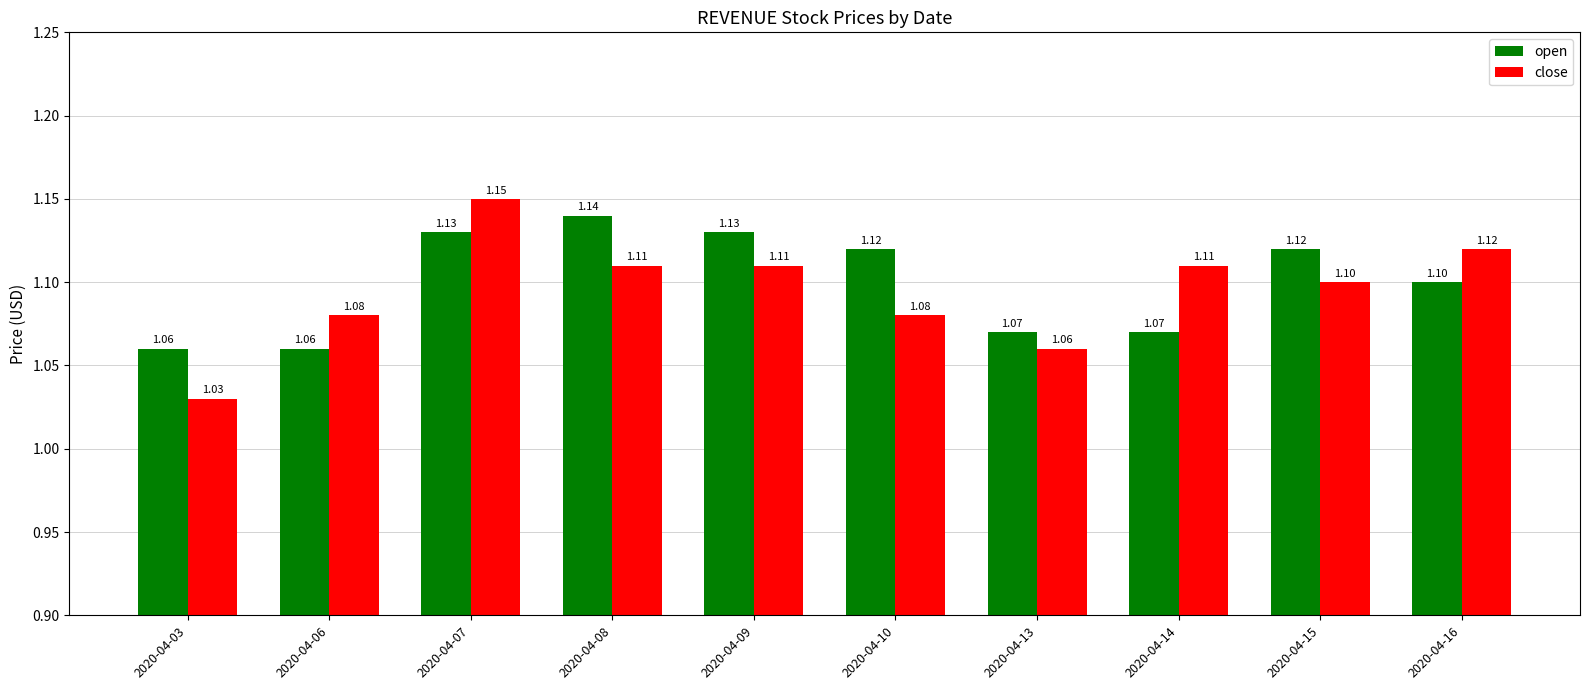

At which label does close reach its peak?

2020-04-07